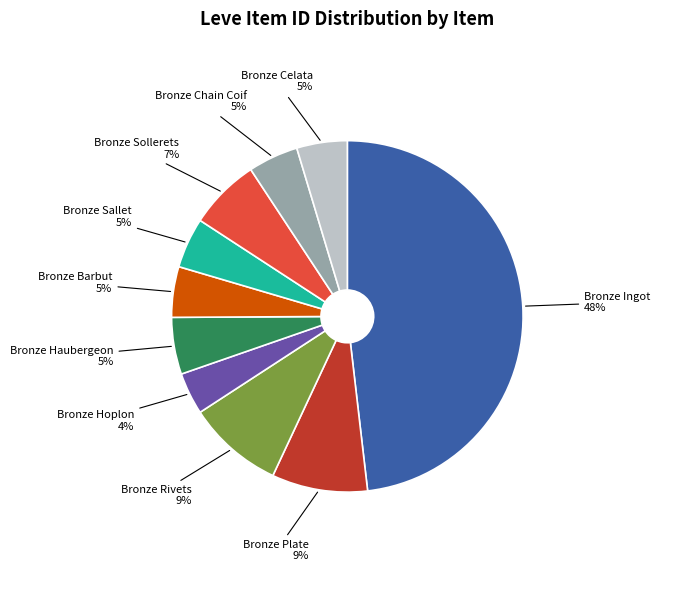

Is there any slice that represents more than half of the pie?

No